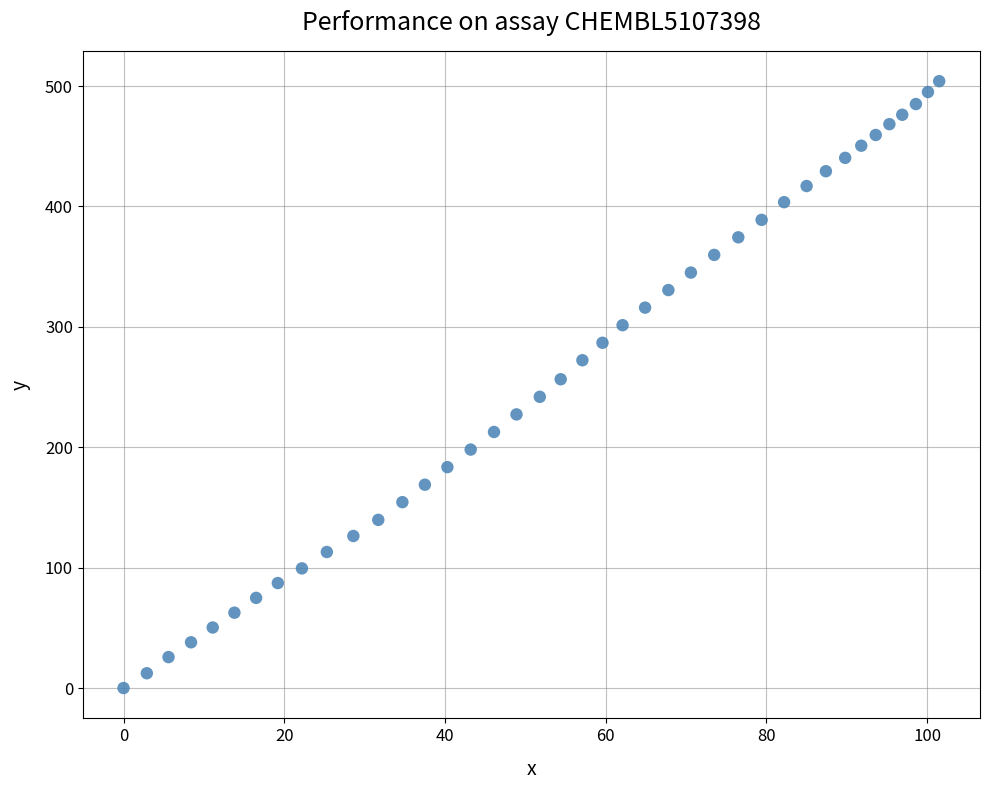

What is the range of X values (max minus min)?

101.5